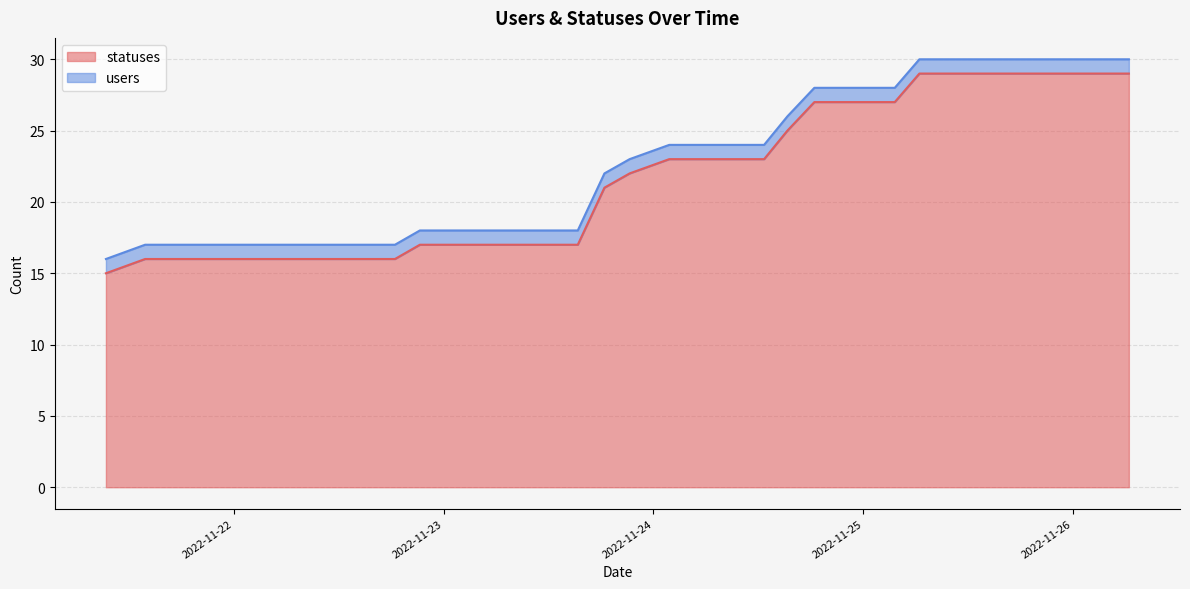

What is the sum of all values?

862